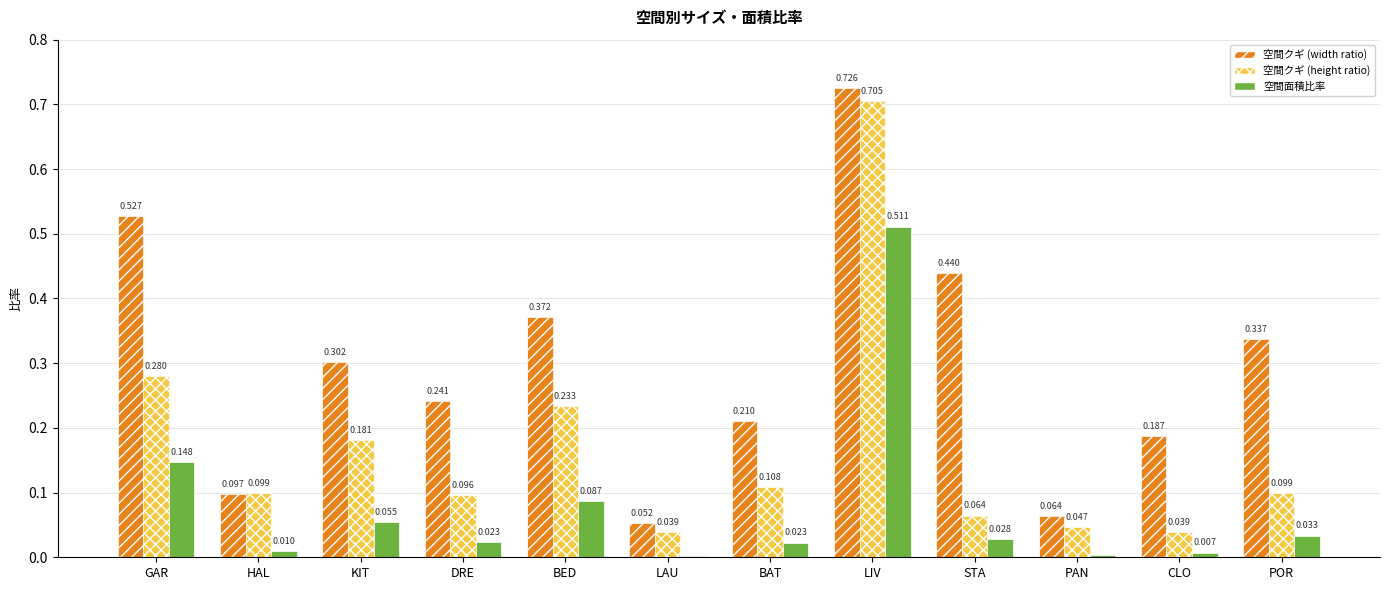

Is it true that 空間クギ (height ratio) equals 1.1 at LIV?

False